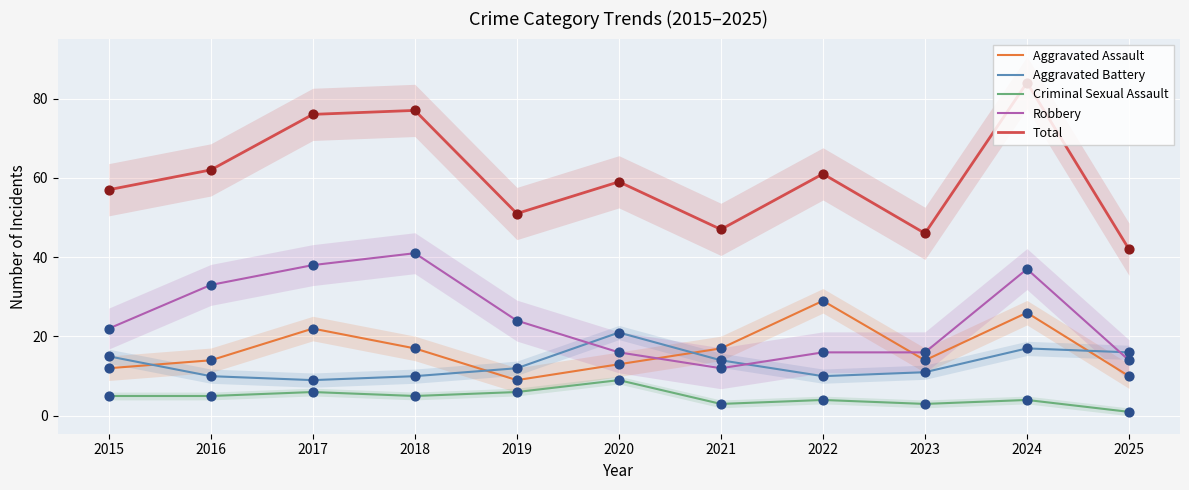

What is the total value across all series at 2022?

120